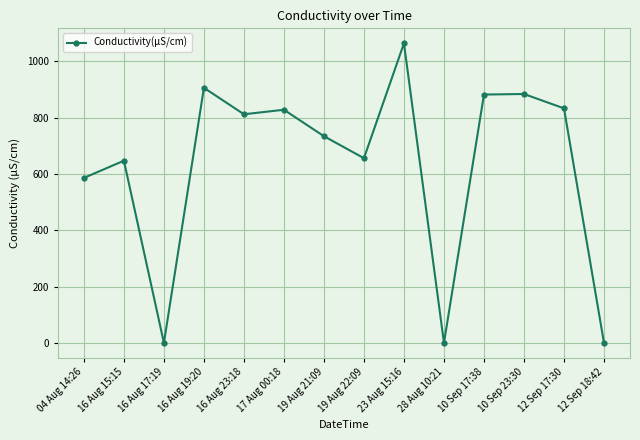

Approximately how many times larger is the value at 19 Aug 21:09 compared to 12 Sep 17:30?

0.9